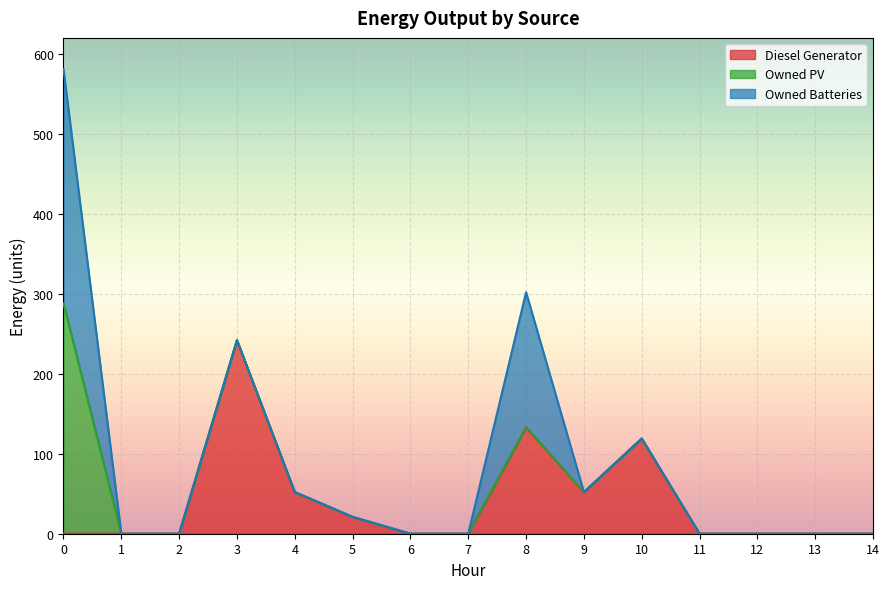

True or false: Owned PV has more than 2 interior local peaks.

False